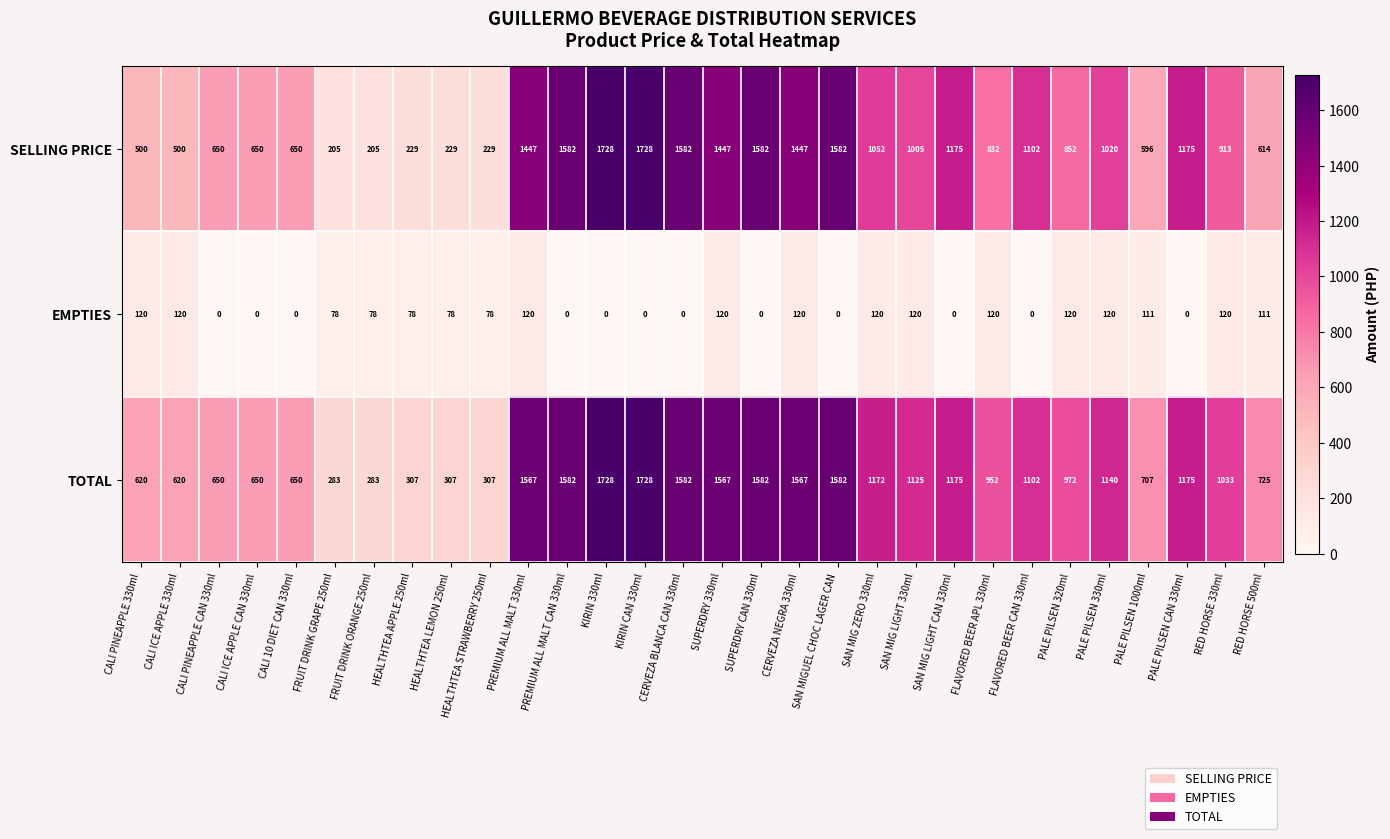

What is the total value across all series at FLAVORED BEER CAN 330ml?

2204